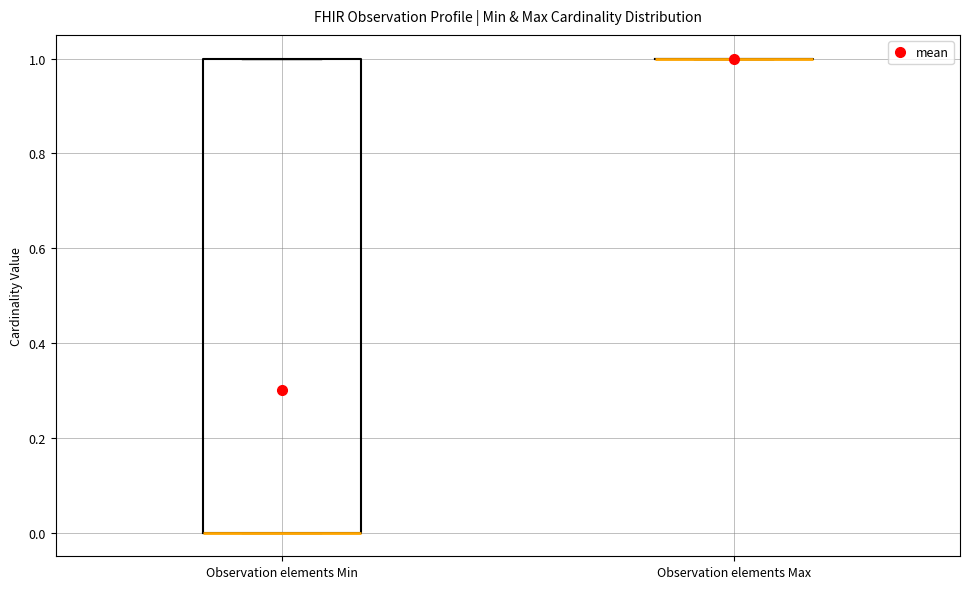

Comparing the boxes themselves (not the whiskers), which one is the tallest?

Observation elements Min